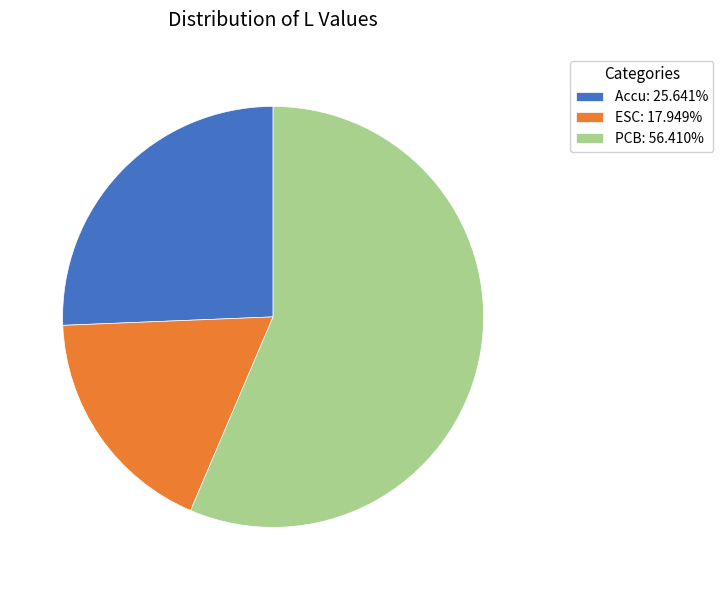

How many slices are in this pie chart?

3